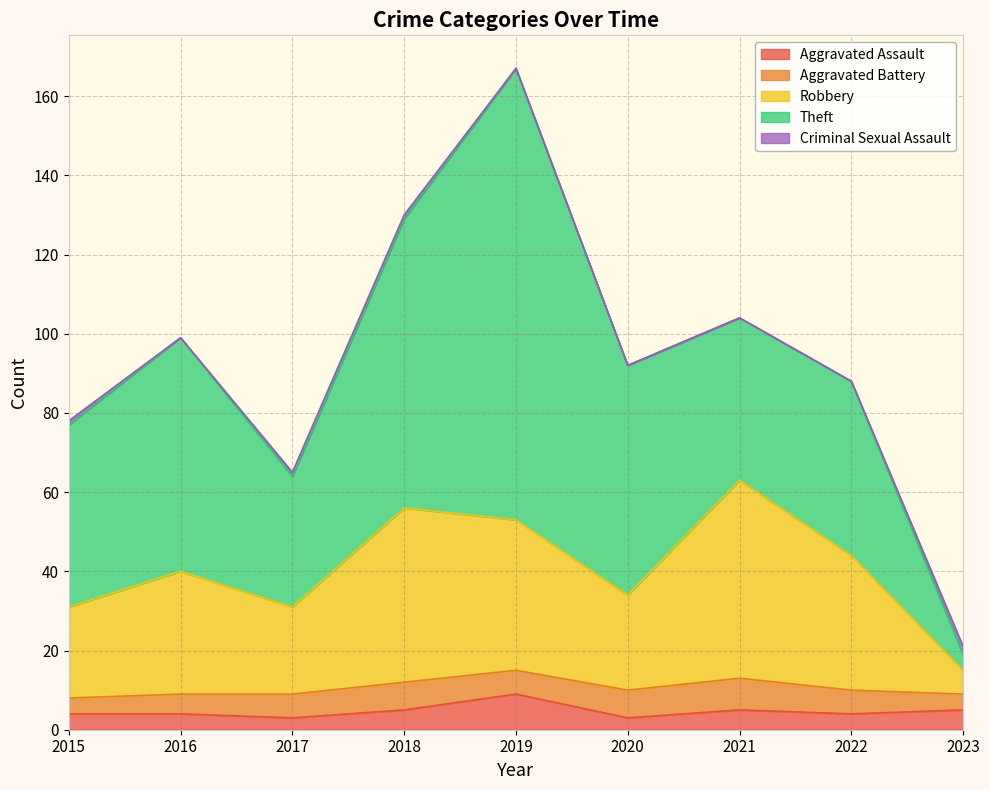

In Robbery, how many points are higher than both neighbors (excluding endpoints)?

3